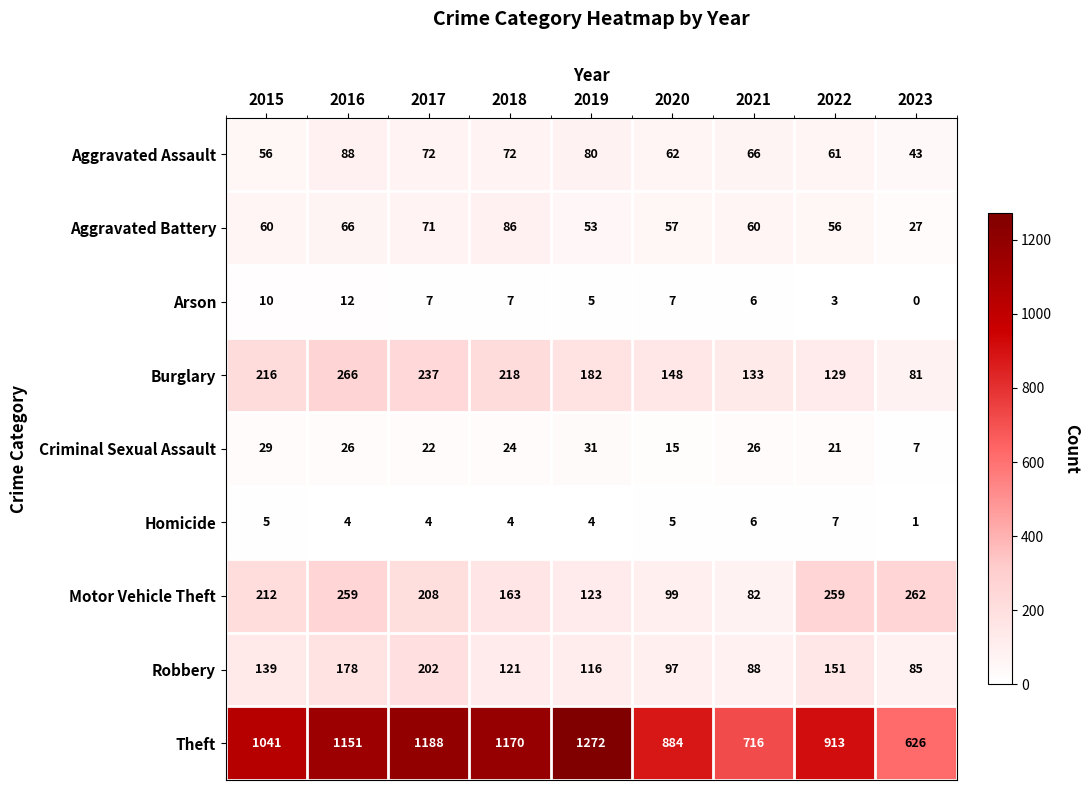

What is the total value across all series at 2019?

1866